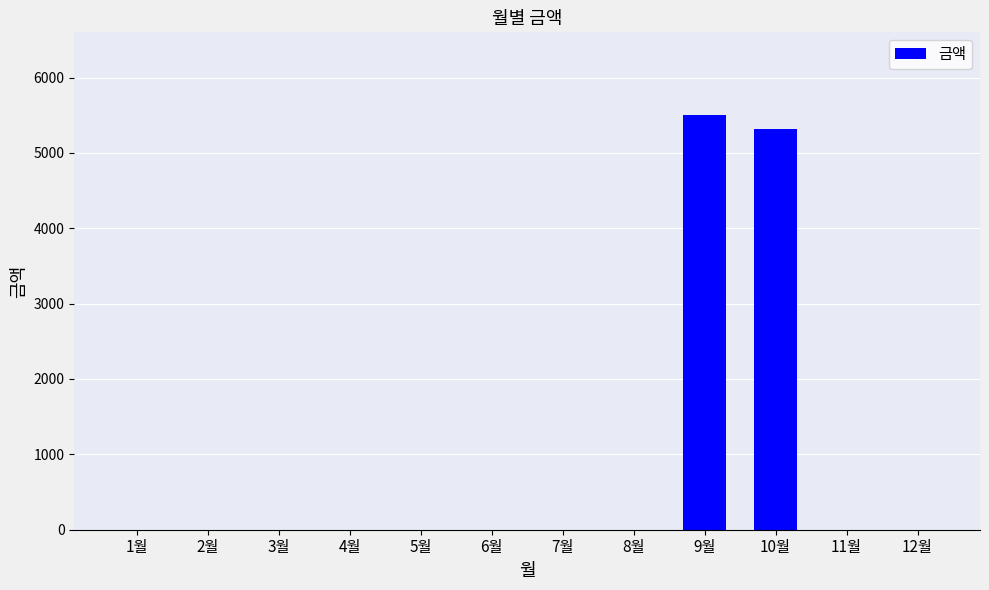

What is the change in value from 2월 to 10월?

+5320